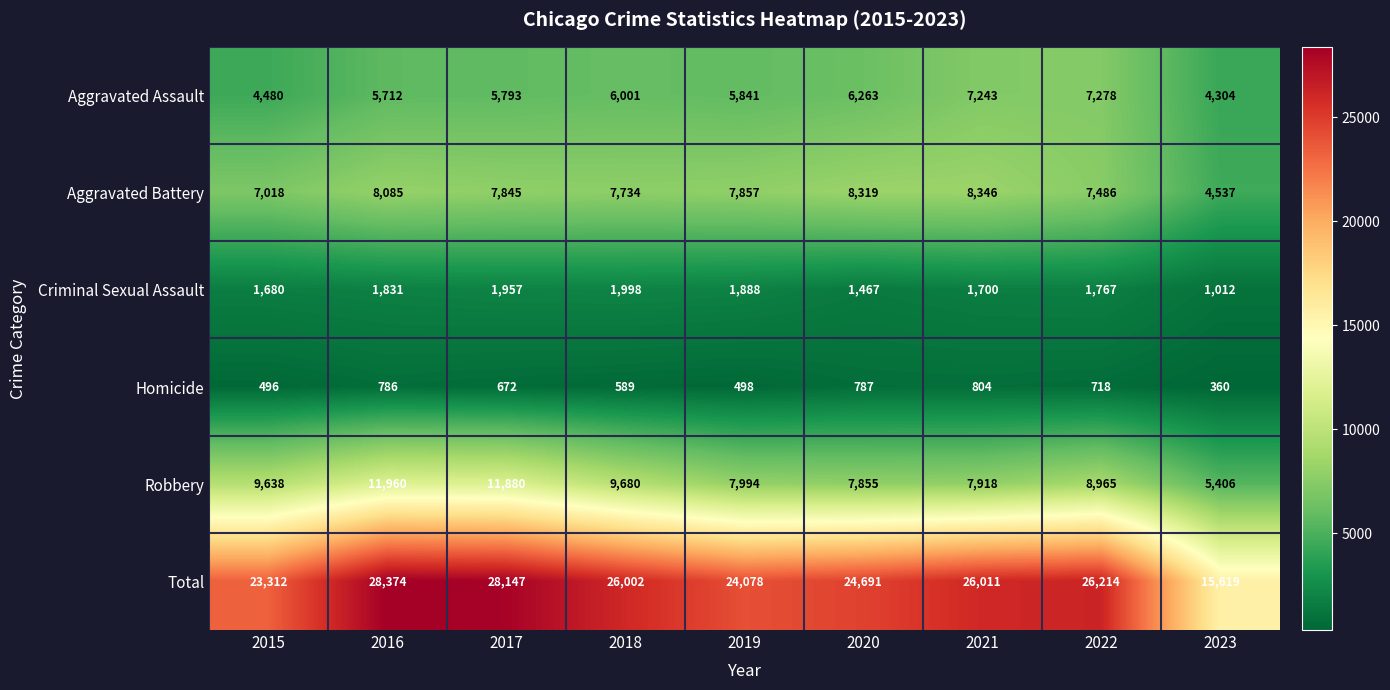

Which category has the highest value across all series?

2016